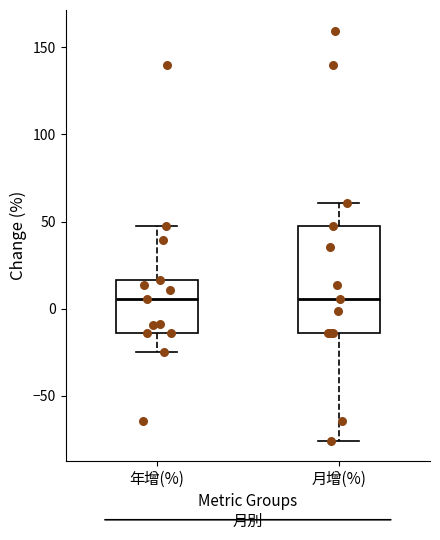

Where does the lower whisker of the box for 月增(%) end on the y-axis? The values are not printed on the chart, so give them approximately, as read against the axis.

-75